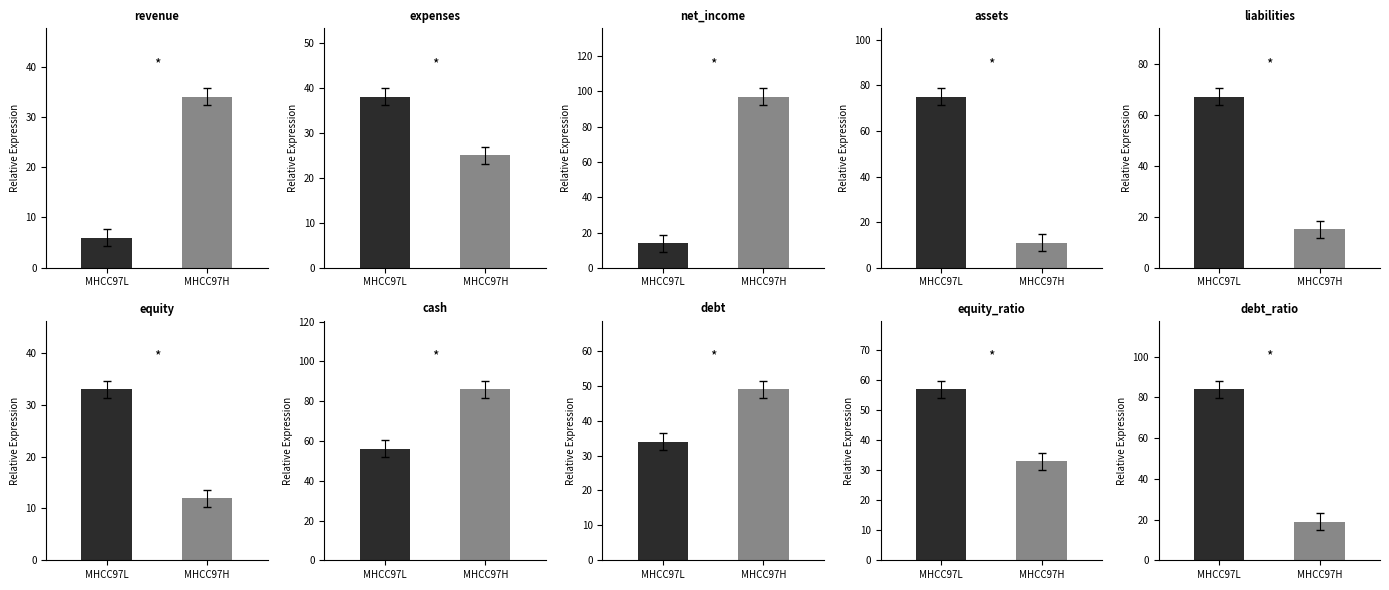

How many values in the 0 series are below 56?

5